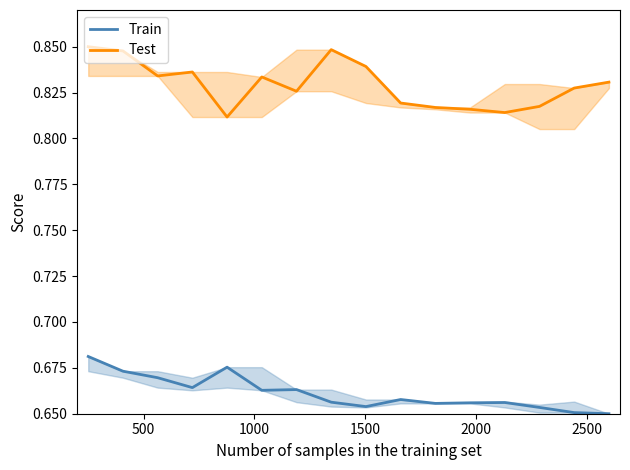

True or false: Test and Train intersect in this chart.

False